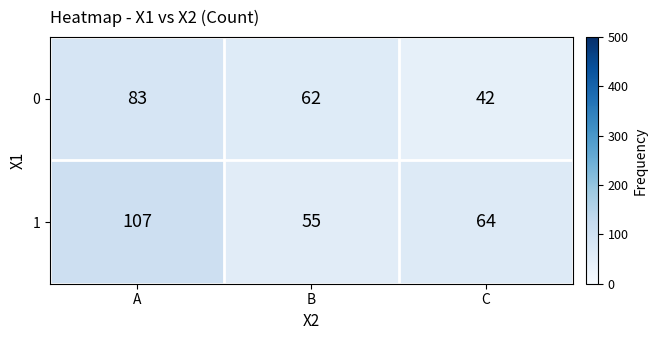

Which series has the largest total across all categories?

1